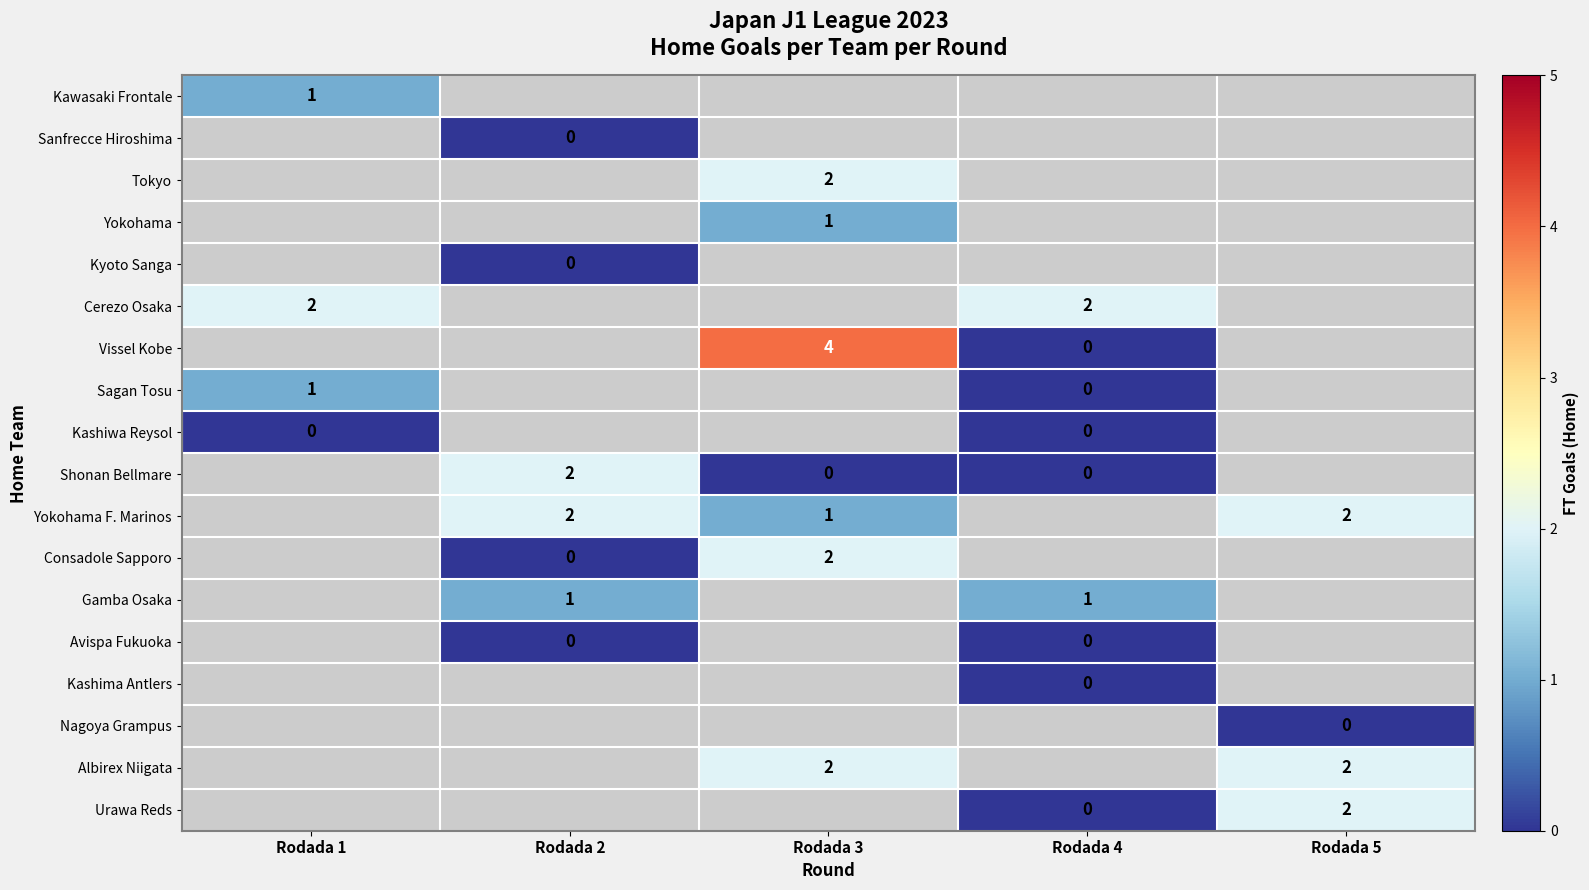

The value of Albirex Niigata at Rodada 5 is 2. True or false?

True